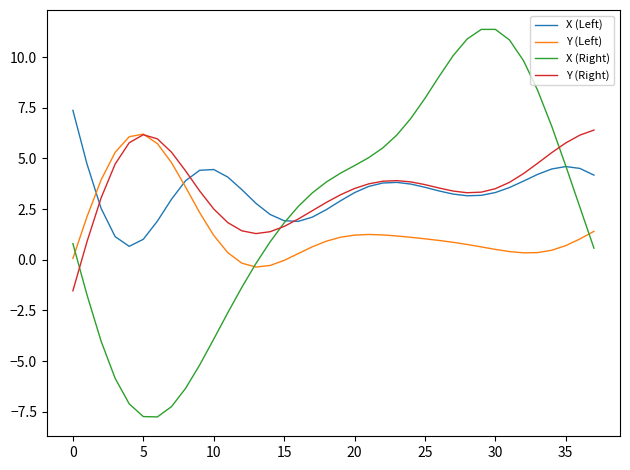

Which series has the largest range (max minus min)?

X (Right)